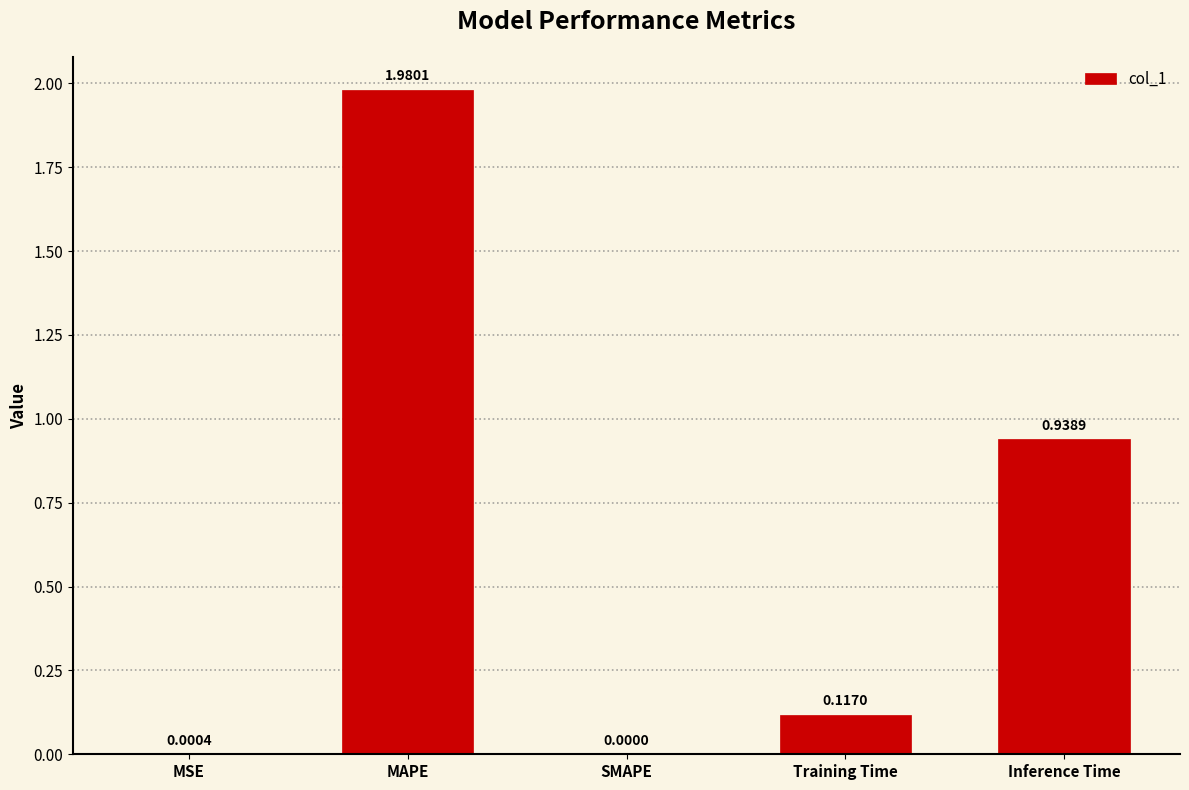

How many values are above zero?

4